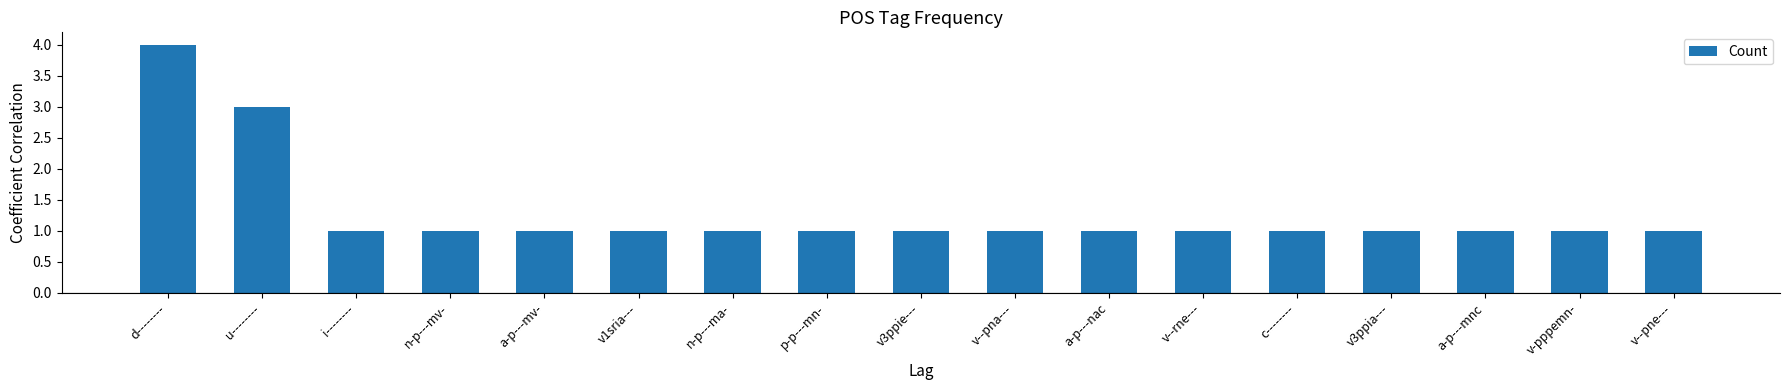

What is the minimum value shown in the chart?

1